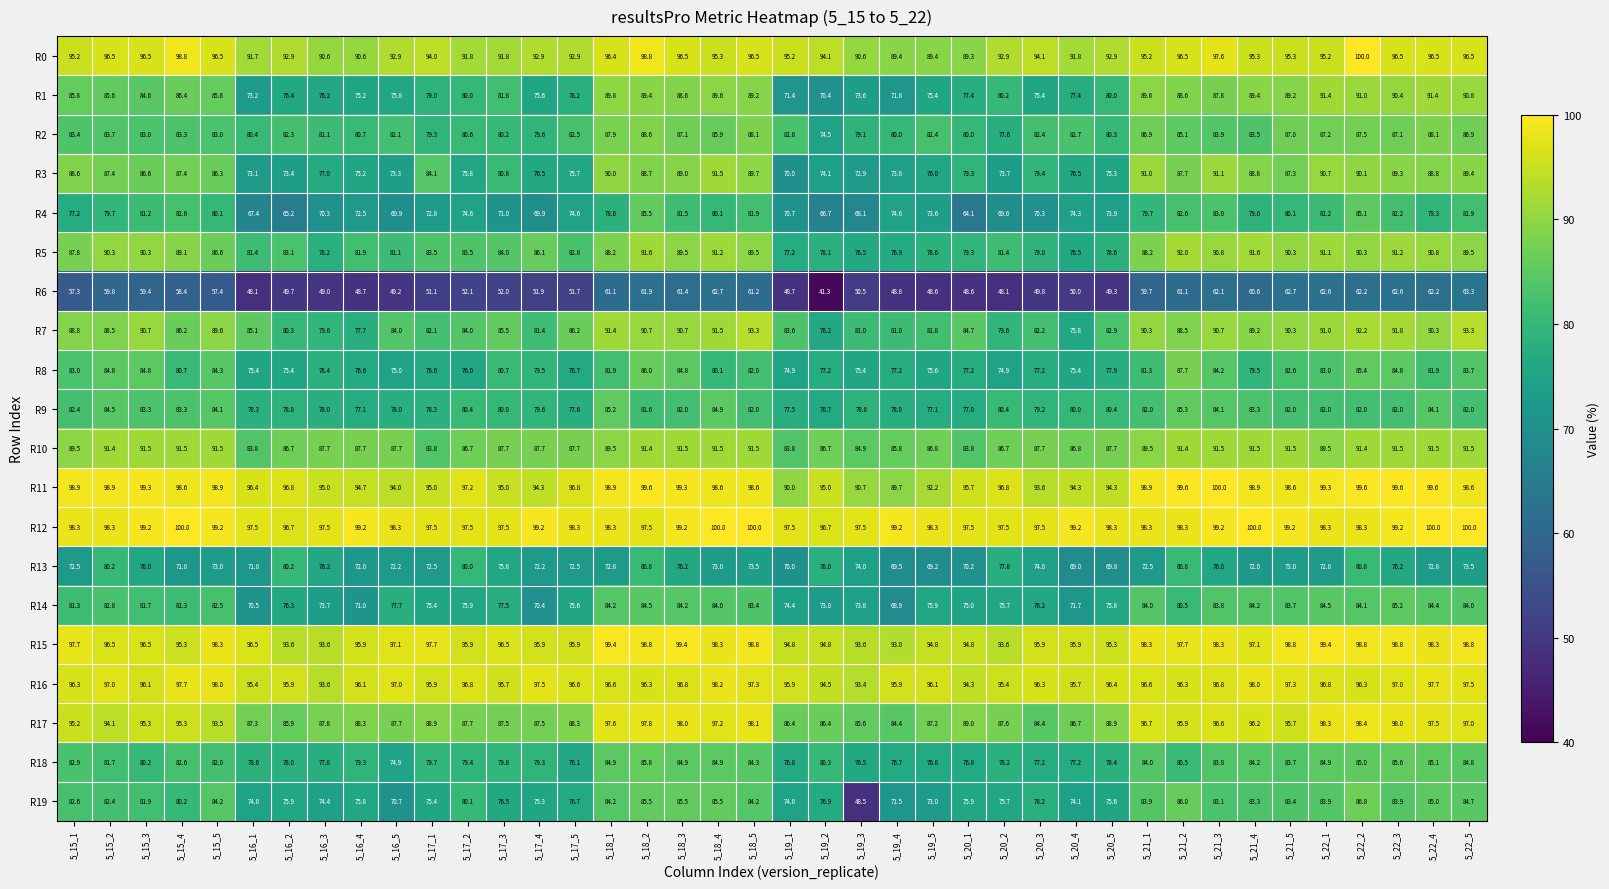

Is it true that R10 equals 91.5 at 5_22_3?

True